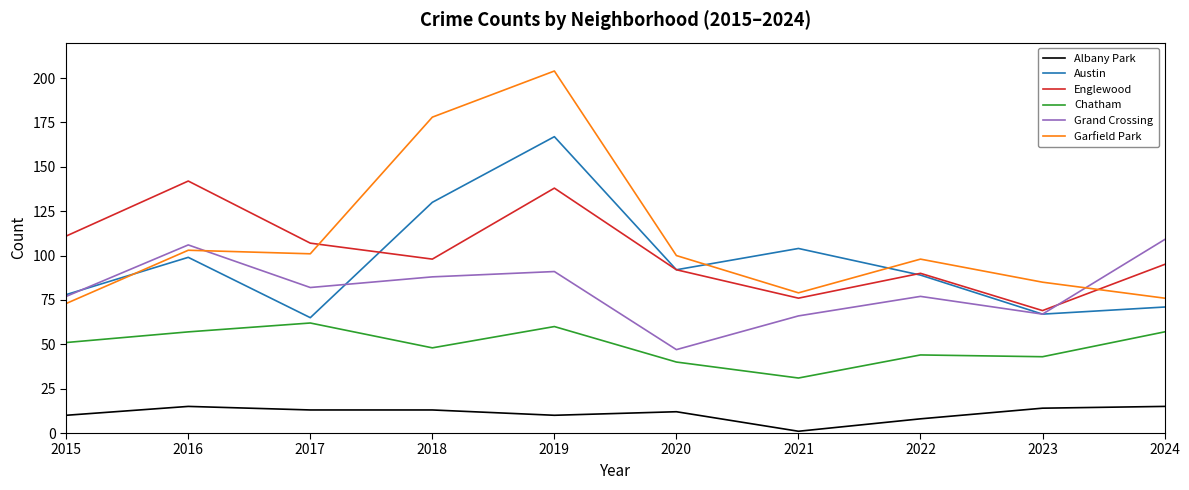

Reading left to right, what are all the values shown in this chart?

Albany Park: 10	15	13	13	10	12	1	8	14	15
Austin: 78	99	65	130	167	92	104	89	67	71
Englewood: 111	142	107	98	138	92	76	90	69	95
Chatham: 51	57	62	48	60	40	31	44	43	57
Grand Crossing: 77	106	82	88	91	47	66	77	67	109
Garfield Park: 73	103	101	178	204	100	79	98	85	76